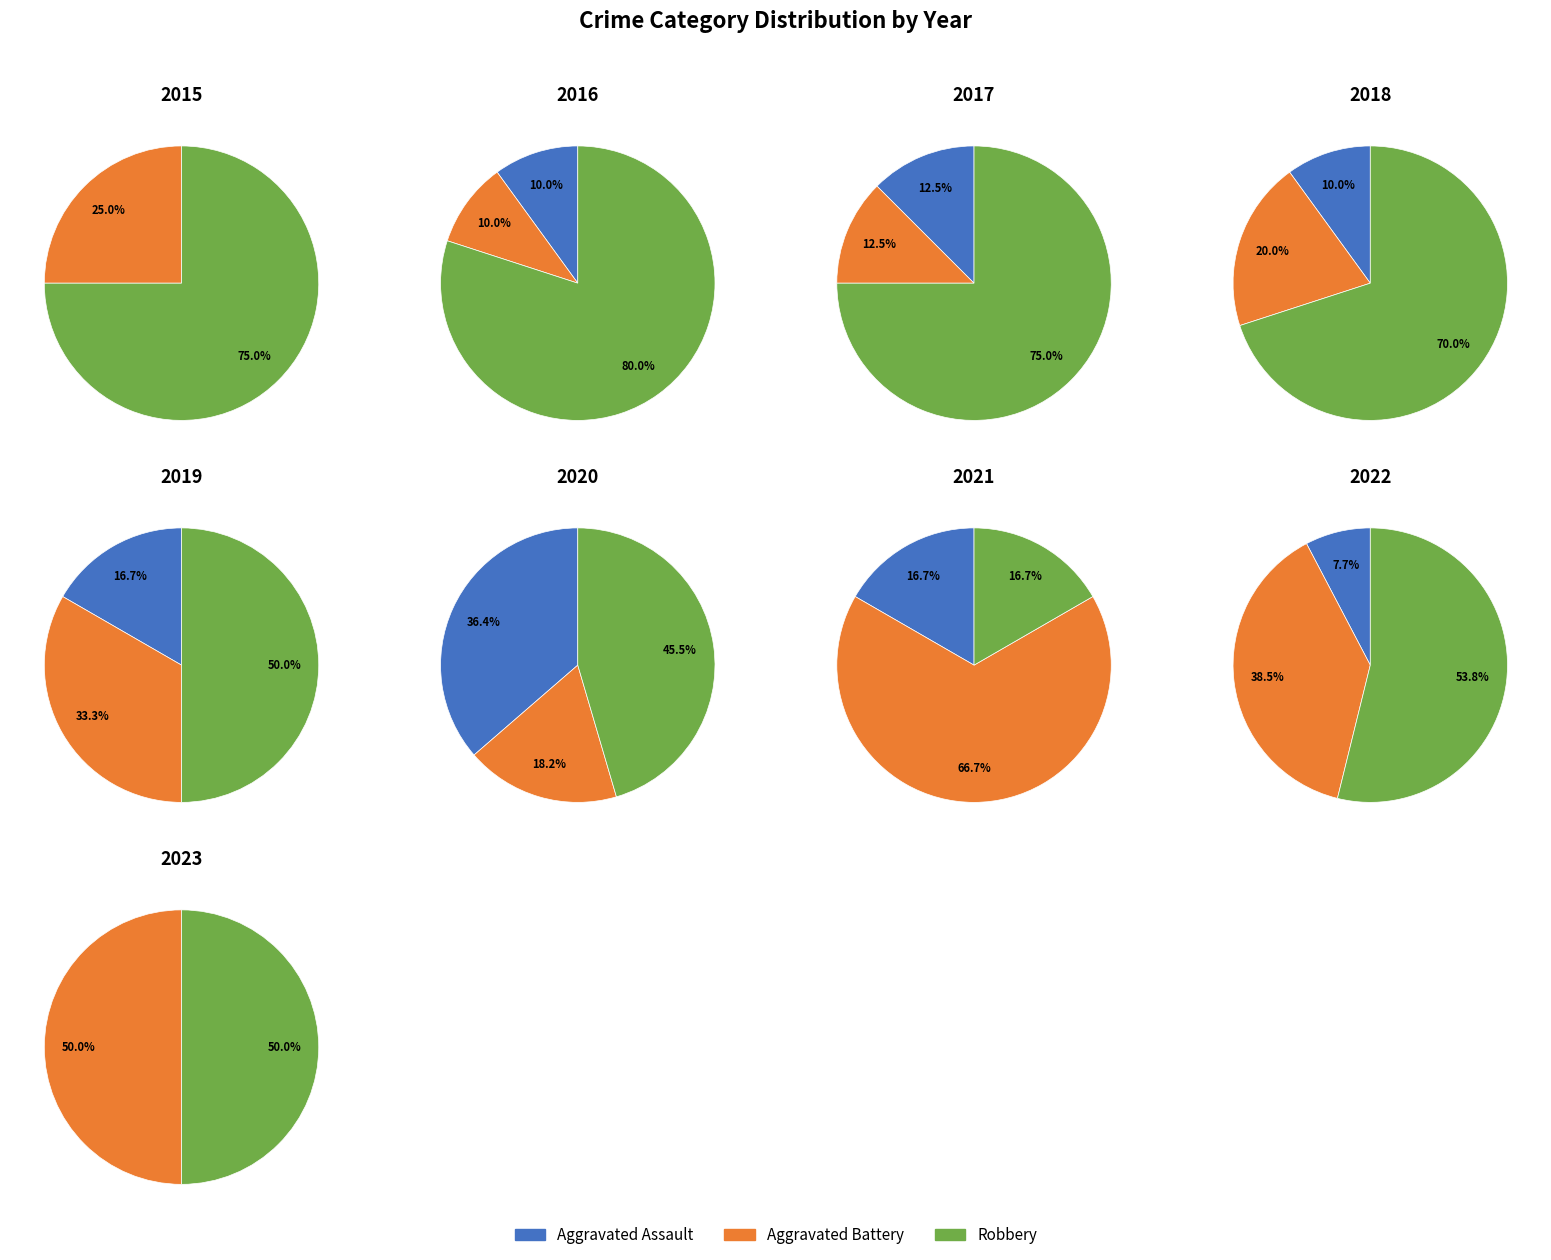

Combined, what portion of the pie is 5 and 3?

50.0%